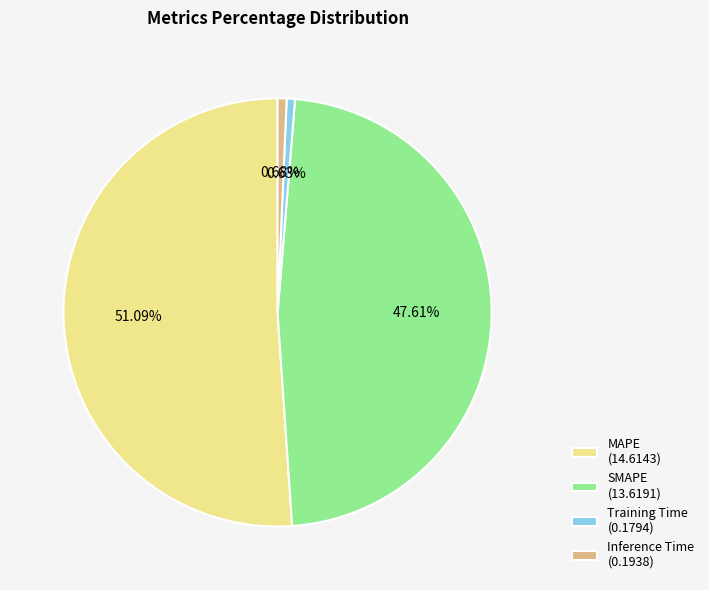

Which category has the biggest portion of the pie?

MAPE